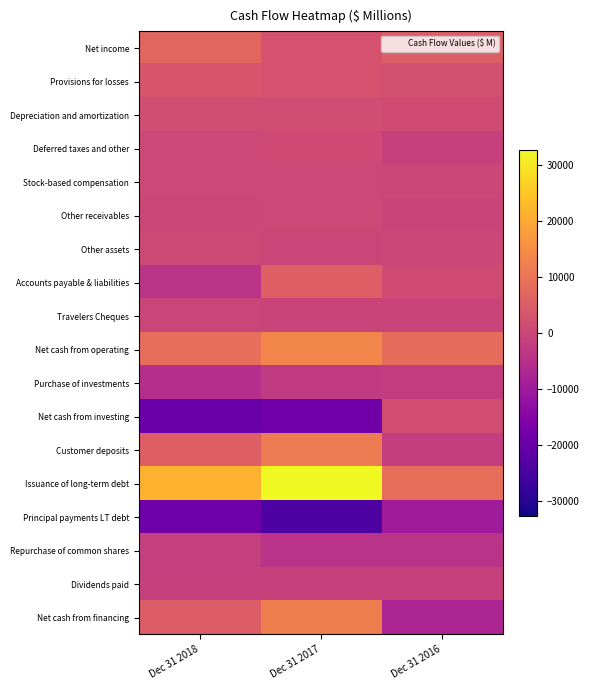

At Dec 31 2016, list the series in order from smallest to largest.

Principal payments LT debt, Net cash from financing, Repurchase of common shares, Purchase of investments, Customer deposits, Dividends paid, Deferred taxes and other, Travelers Cheques, Other receivables, Other assets, Stock-based compensation, Depreciation and amortization, Accounts payable & liabilities, Net cash from investing, Provisions for losses, Net income, Net cash from operating, Issuance of long-term debt